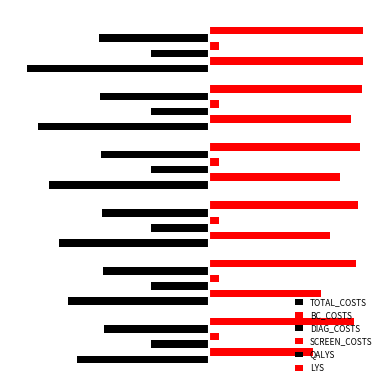

Which series has the largest total across all categories?

LYS